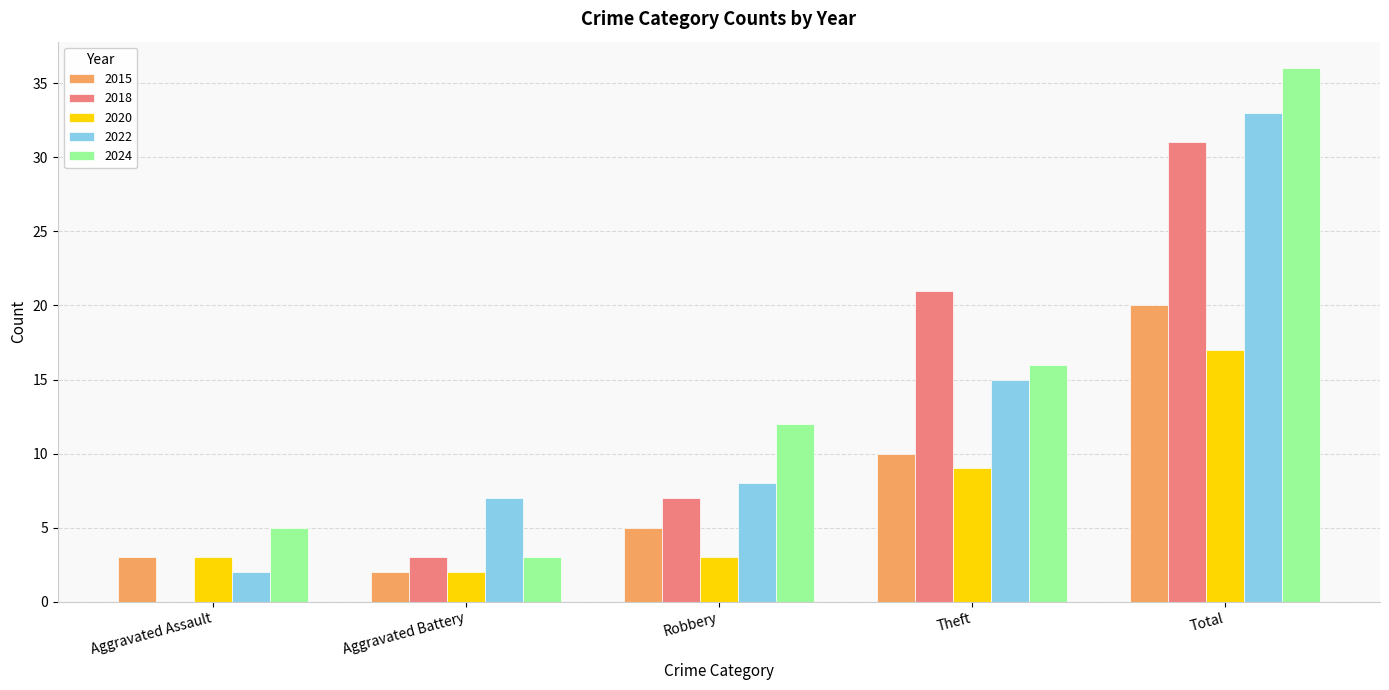

Is the value of 2024 at Aggravated Battery greater than the value of 2018 at Theft?

No